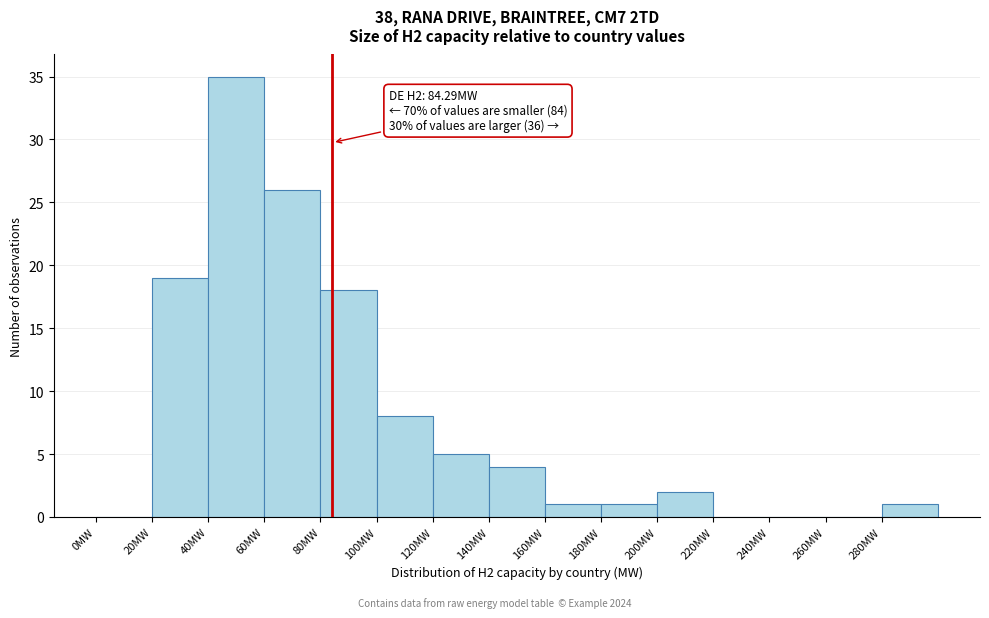

Over which range of the x-axis is the bar tallest?

40 to 60